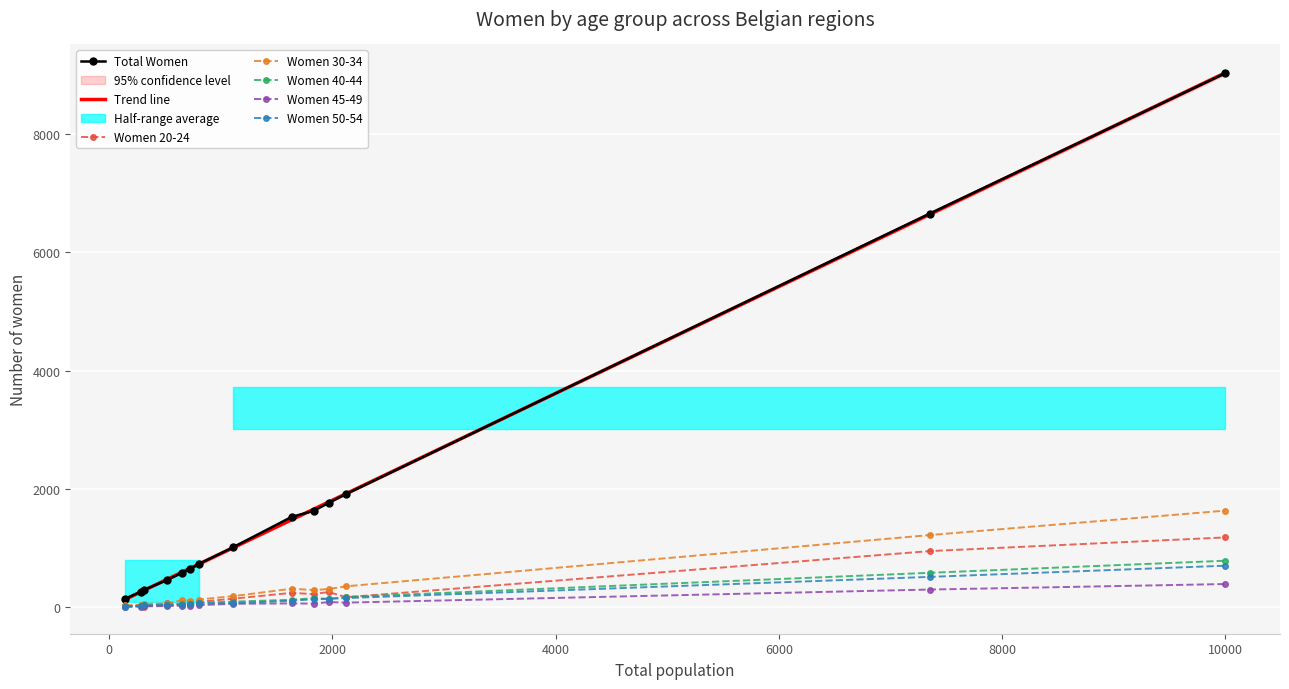

How many data points in Women 20-24 are less than 142?

7